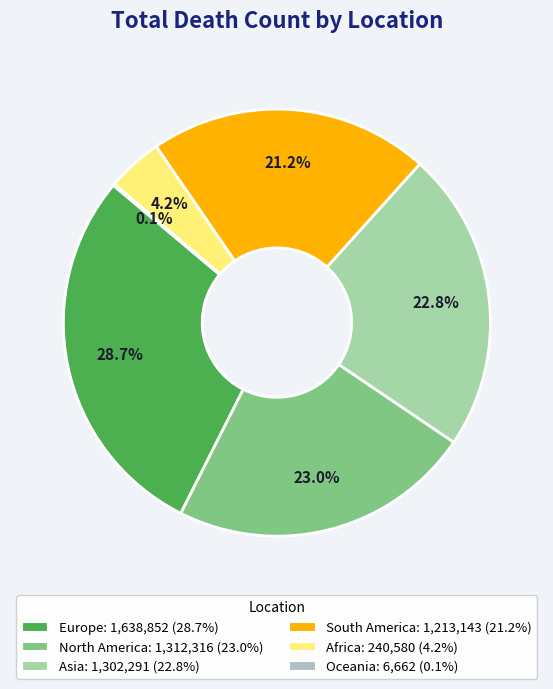

What is the largest slice in the pie chart?

Europe